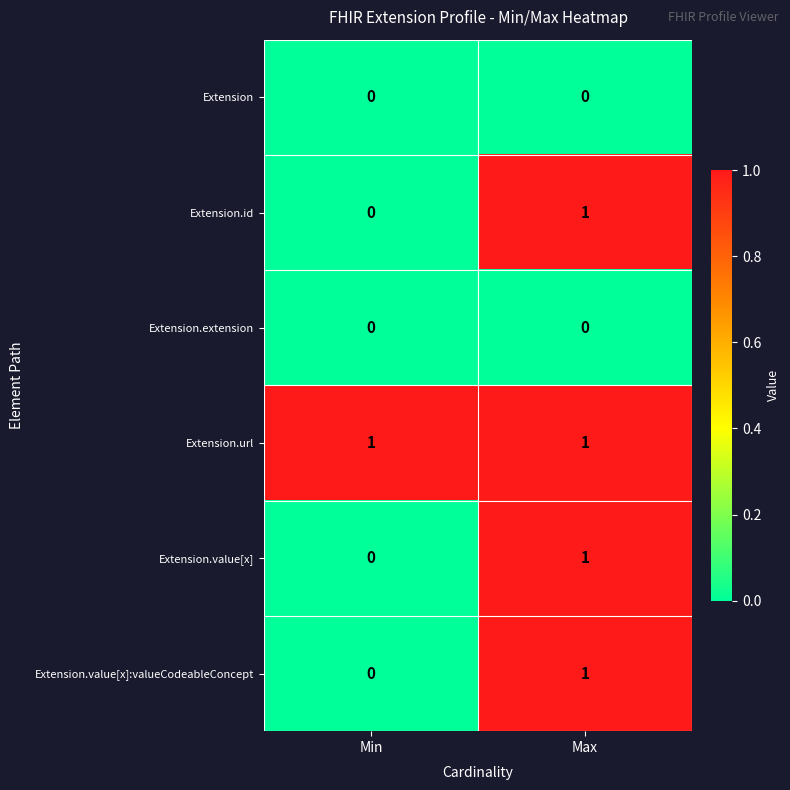

Reading left to right, transcribe all the data shown in this chart.

Extension: 0	0
Extension.id: 0	1
Extension.extension: 0	0
Extension.url: 1	1
Extension.value[x]: 0	1
Extension.value[x]:valueCodeableConcept: 0	1